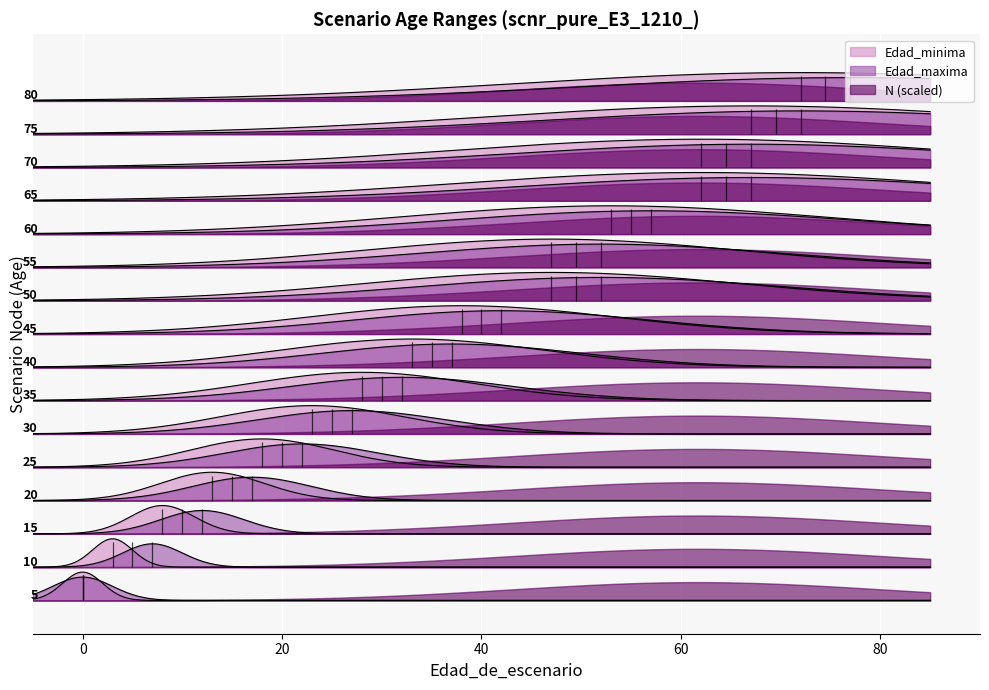

What is the spread (max minus min) of values at 40?

331.3